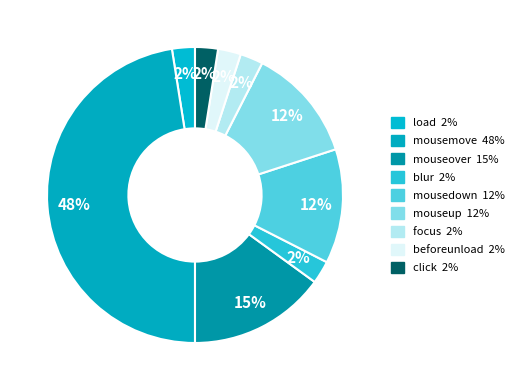

Does load represent more than half of the total?

No